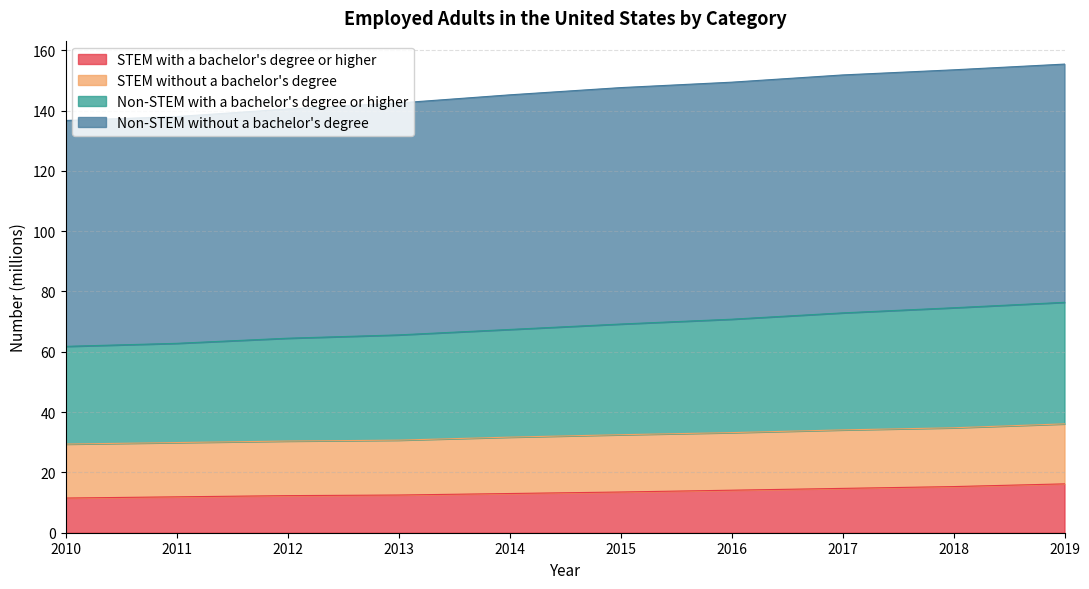

Which series has the largest range (max minus min)?

Non-STEM with a bachelor's degree or higher